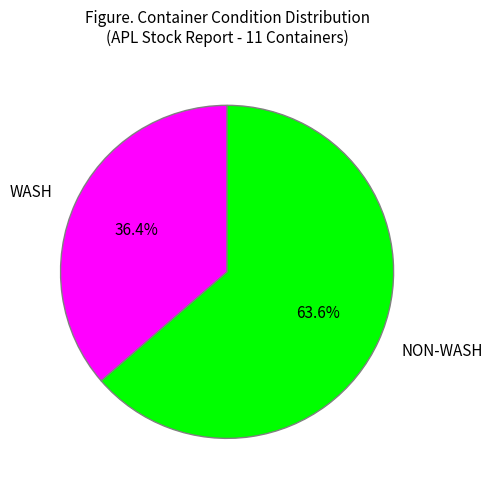

Rank the categories by value from lowest to highest.

WASH, NON-WASH